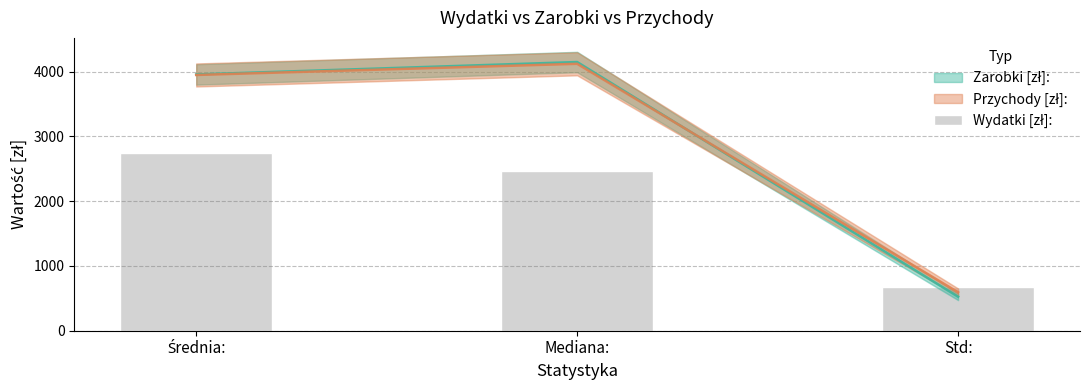

At which category does the chart reach its minimum across all series?

Std: